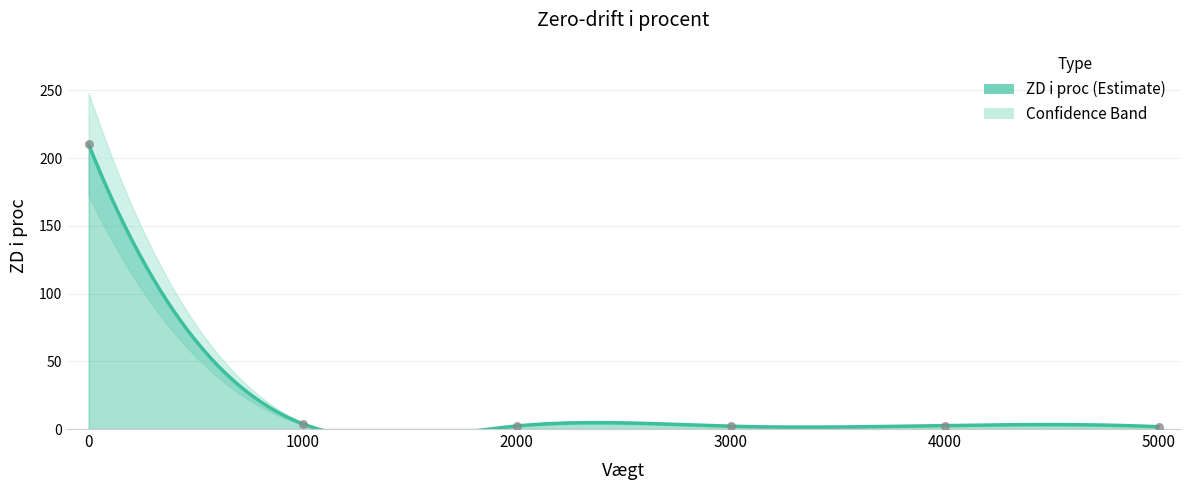

What is the ratio of the value at 2000 to the value at 1000?

0.6